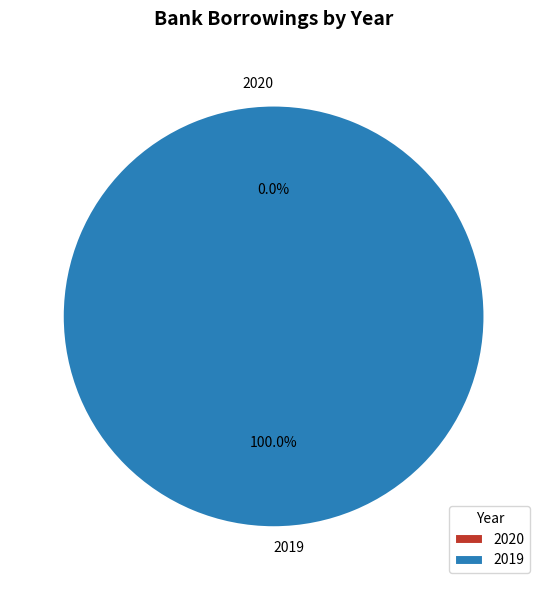

True or false: 2020 accounts for 0% of the total.

True